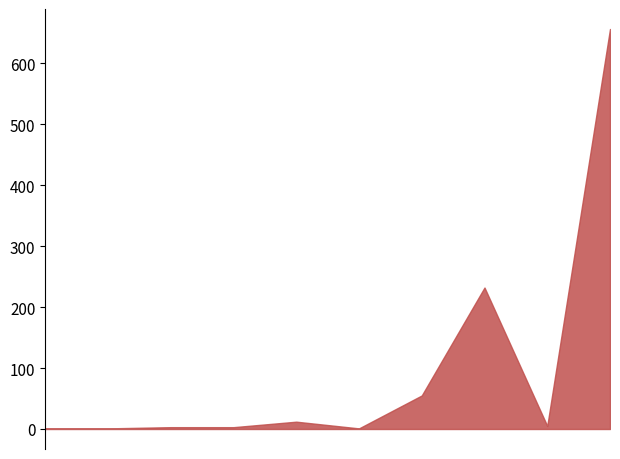

What is the greatest value displayed?

656